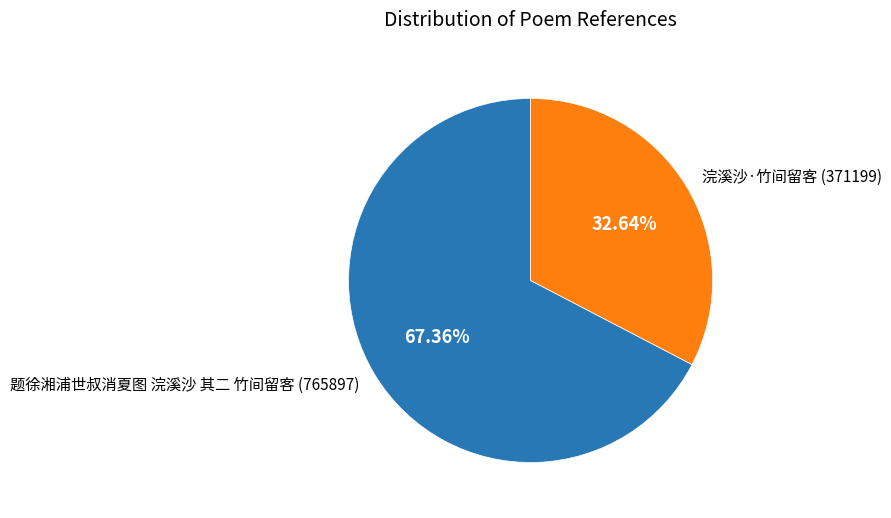

Which slice represents more than half of the pie?

题徐湘浦世叔消夏图 浣溪沙 其二 竹间留客